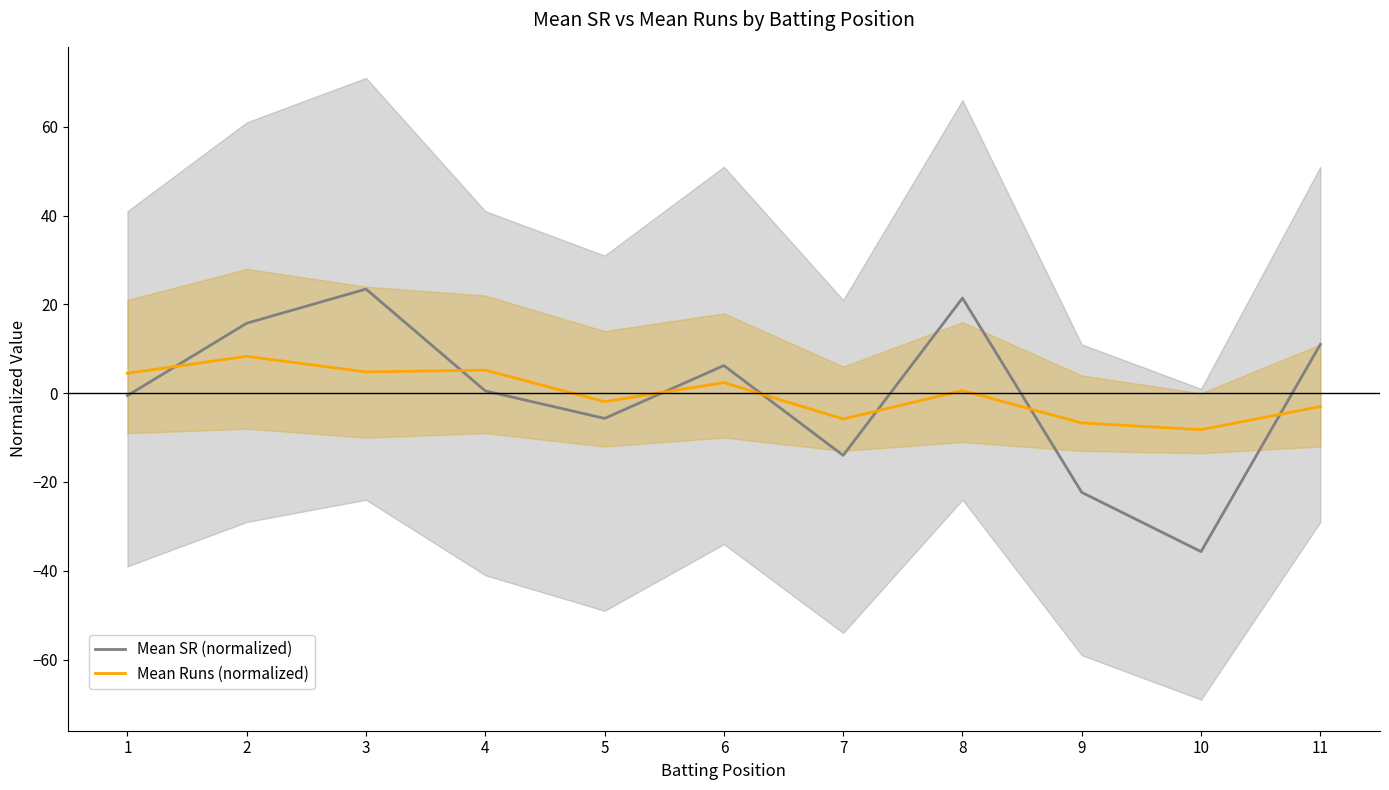

Reading left to right, extract all data points from this chart.

Mean SR (normalized): 1=-0.6	2=15.7	3=23.4	4=0.5	5=-5.7	6=6.2	7=-14.0	8=21.4	9=-22.3	10=-35.7	11=11.0
Mean Runs (normalized): 1=4.5	2=8.3	3=4.8	4=5.2	5=-1.9	6=2.4	7=-5.8	8=0.6	9=-6.7	10=-8.2	11=-3.0